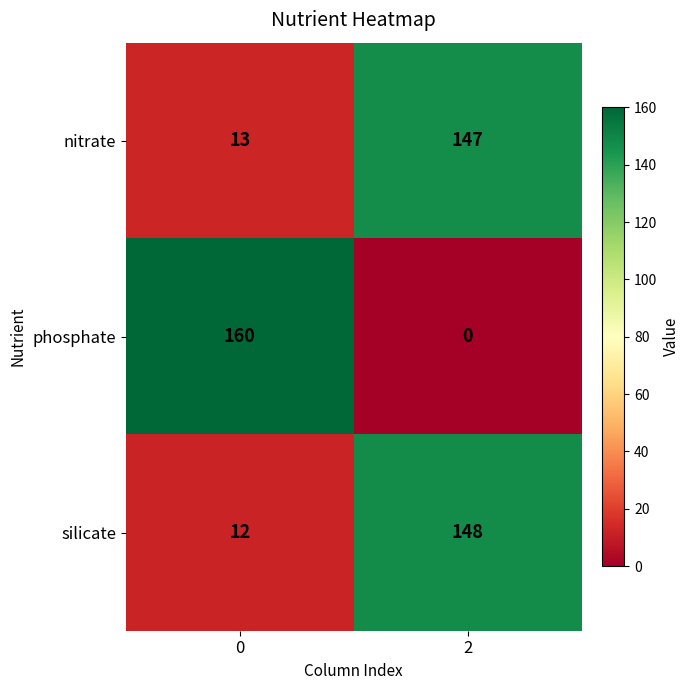

Is it true that nitrate equals 222 at 2?

False